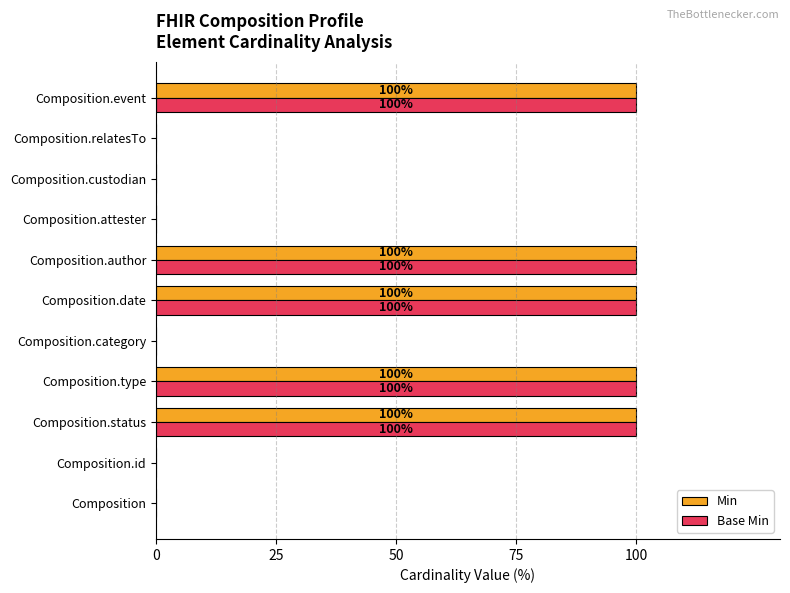

The Min series shows 100 at Composition.date. True or false?

True